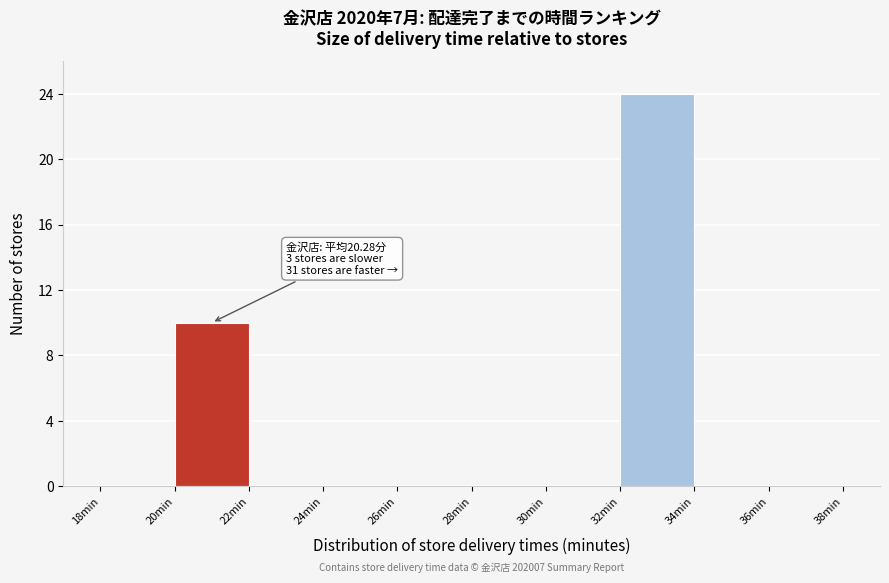

Over which range of the x-axis is the bar tallest?

32 to 34